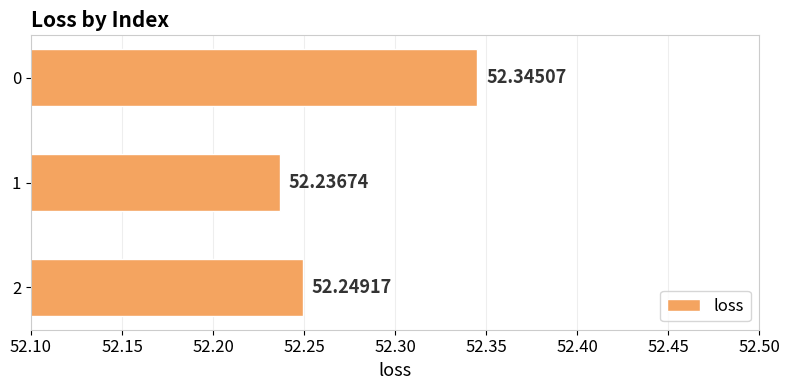

Rank the categories by value from lowest to highest.

1, 2, 0